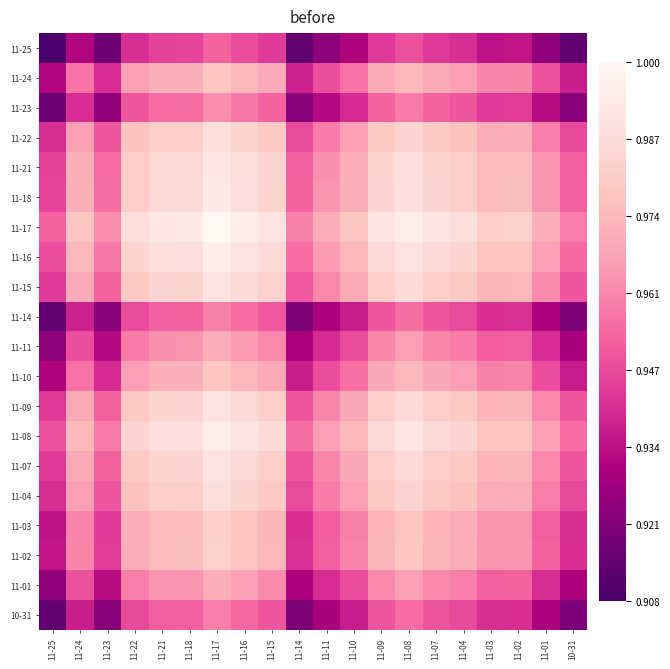

Which series has the largest total across all categories?

11-17